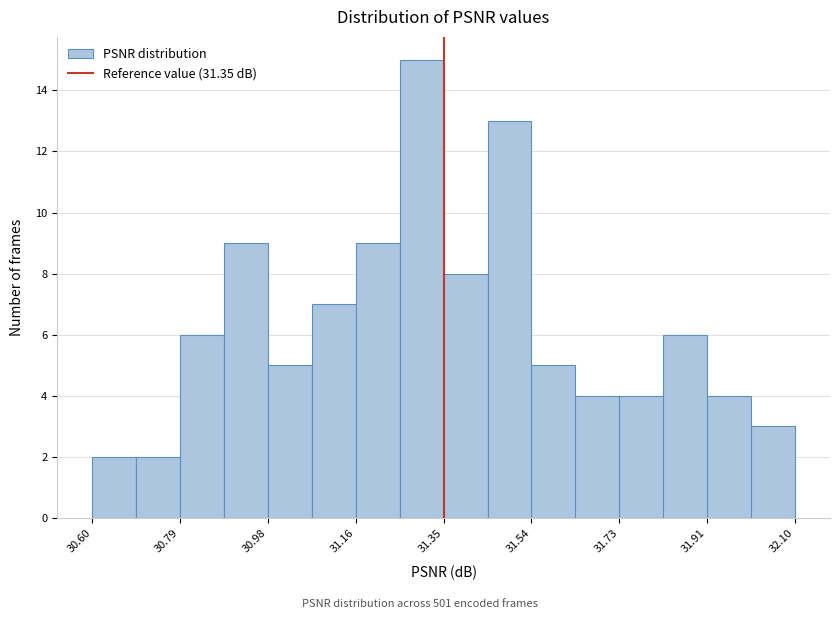

What is the height of the bar covering 30.78 to 30.88 on the x-axis? Neither the bar edges nor the heights are printed on the chart, so give them approximately, as read against the axes.

6